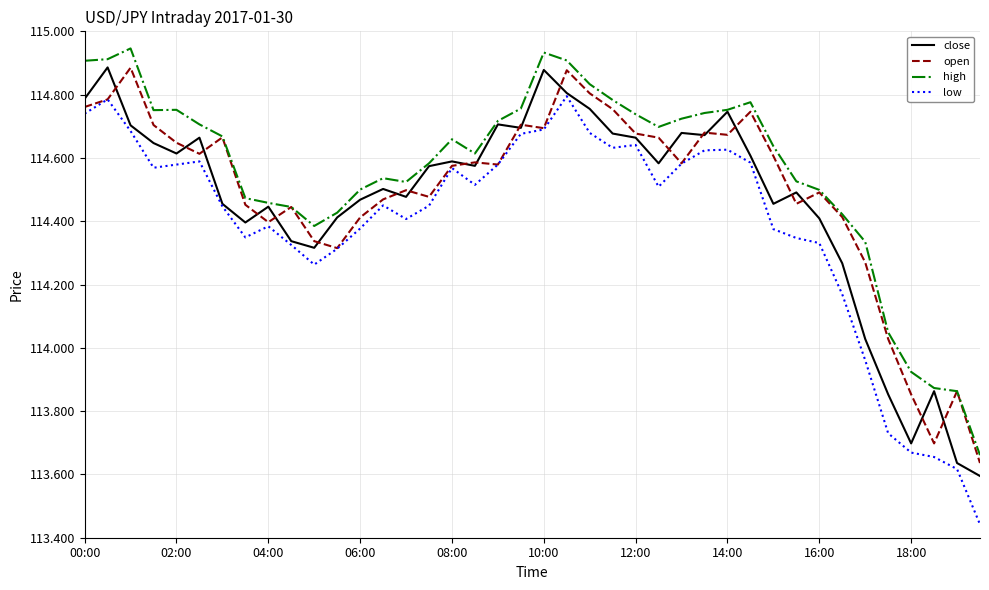

Which series has the largest range (max minus min)?

low